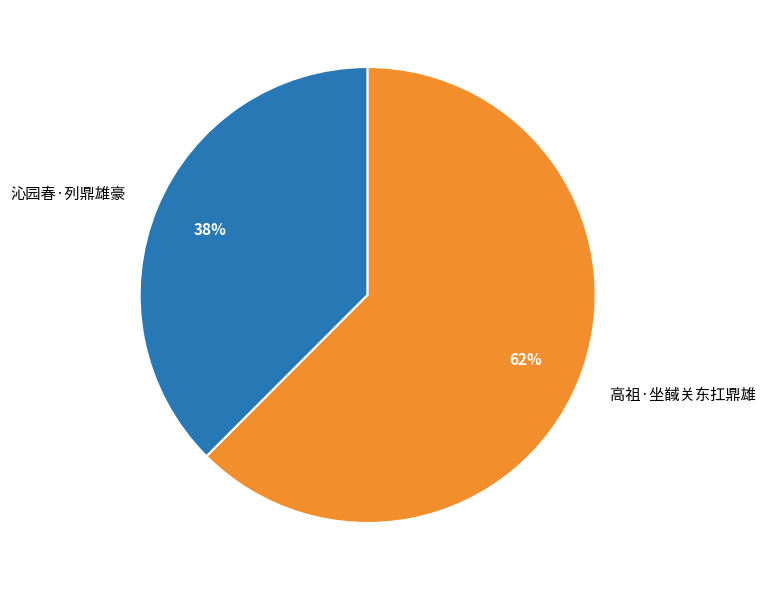

Count the number of slices in the pie.

2